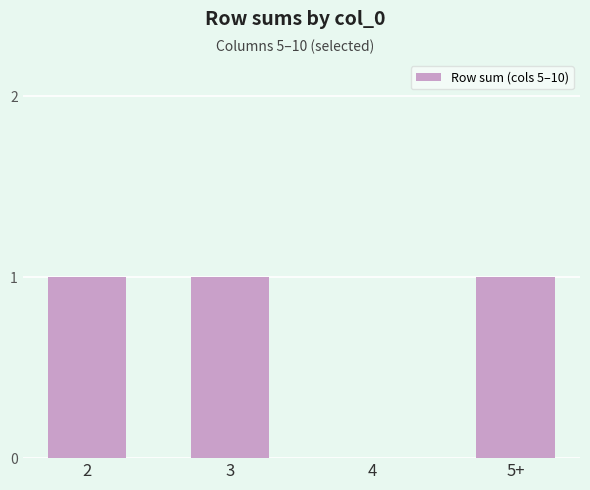

The value at 4 is -1. True or false?

False